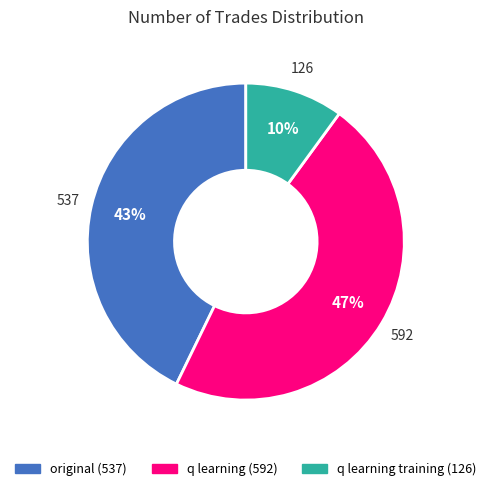

What is the ratio of the value at original (537) to the value at q learning training (126)?

4.3